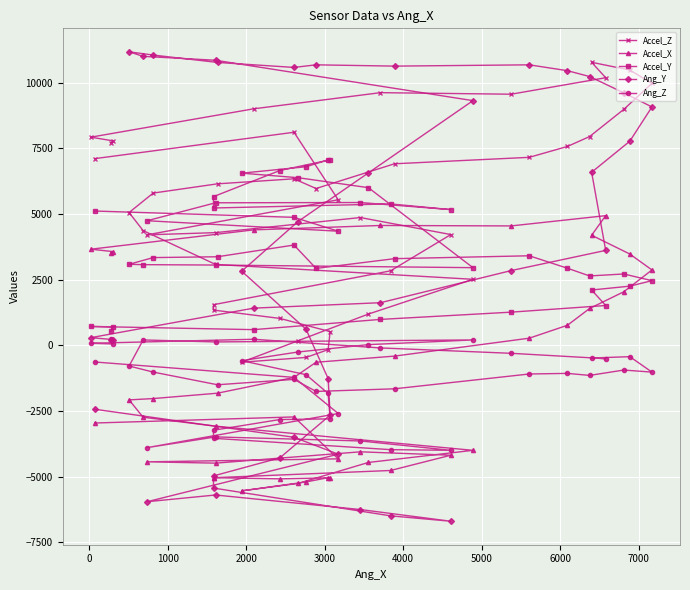

What is the average value of the Accel_Y series?

3790